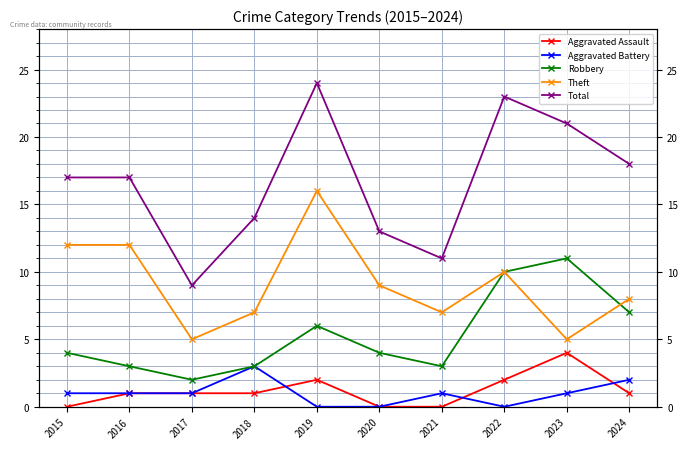

At how many categories does at least one series exceed 18?

3